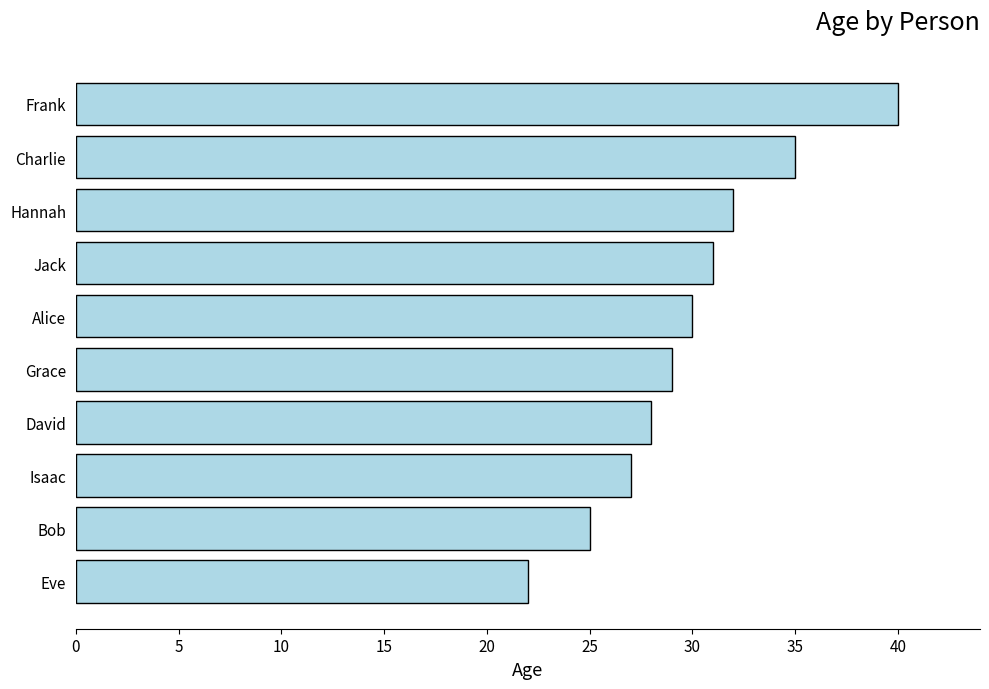

What is the change in value from Isaac to Frank?

+13